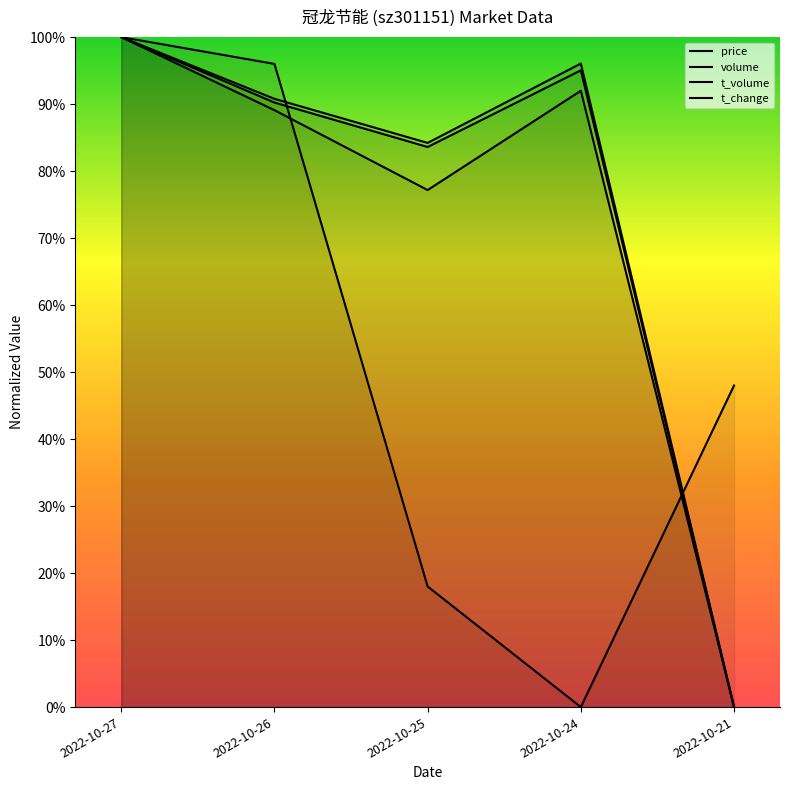

What is the difference between the maximum and second lowest values in the t_change series?

0.2